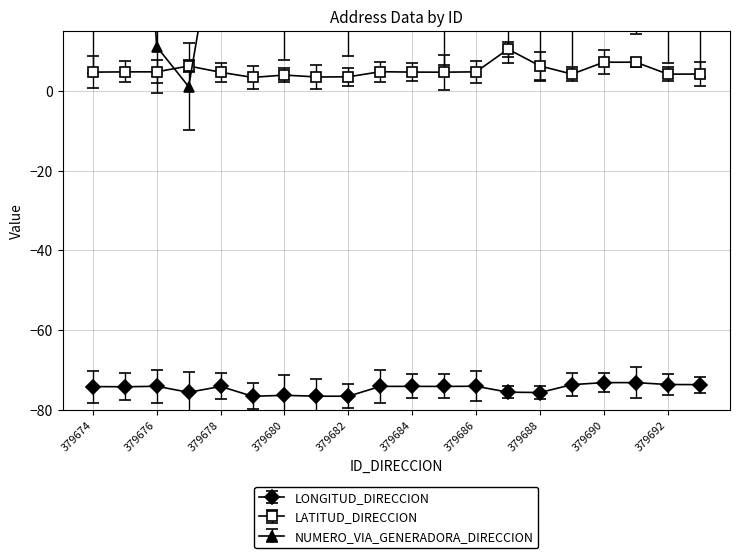

What is the sum of the LATITUD_DIRECCION values at 379687 and 379675?

15.1